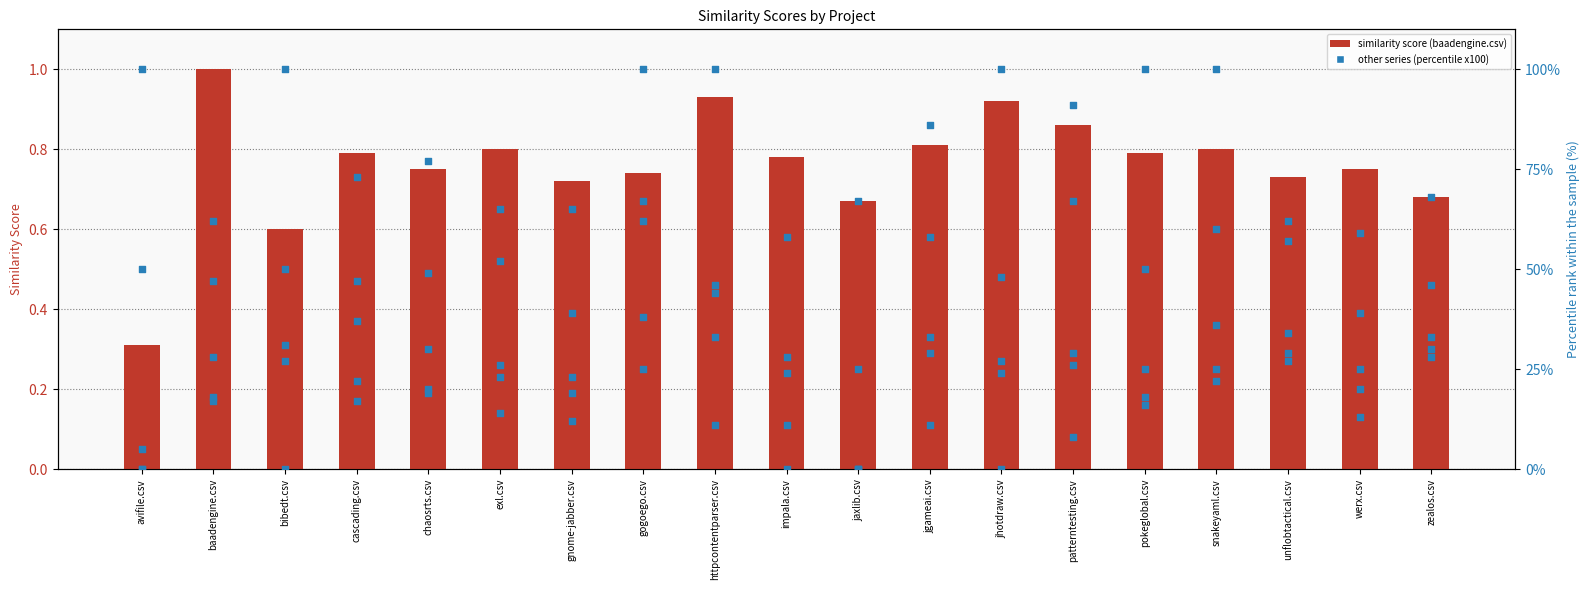

Is the value of baadengine.csv at jaxlib.csv greater than the value of snakeyaml.csv at exl.csv?

No